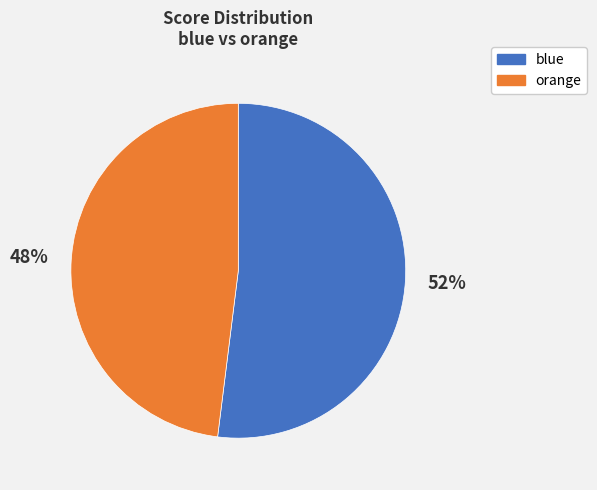

Is blue the majority of the pie?

Yes